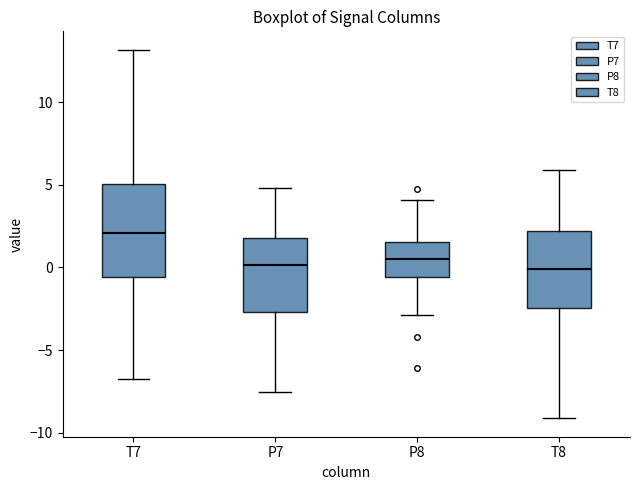

Where is the upper edge of the box for P8 on the y-axis? The values are not printed on the chart, so give them approximately, as read against the axis.

1.5